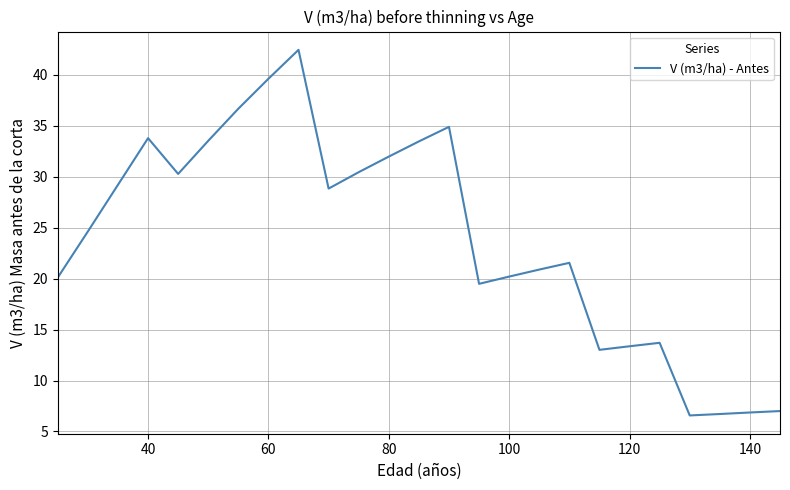

What is the maximum value shown in the chart?

42.5